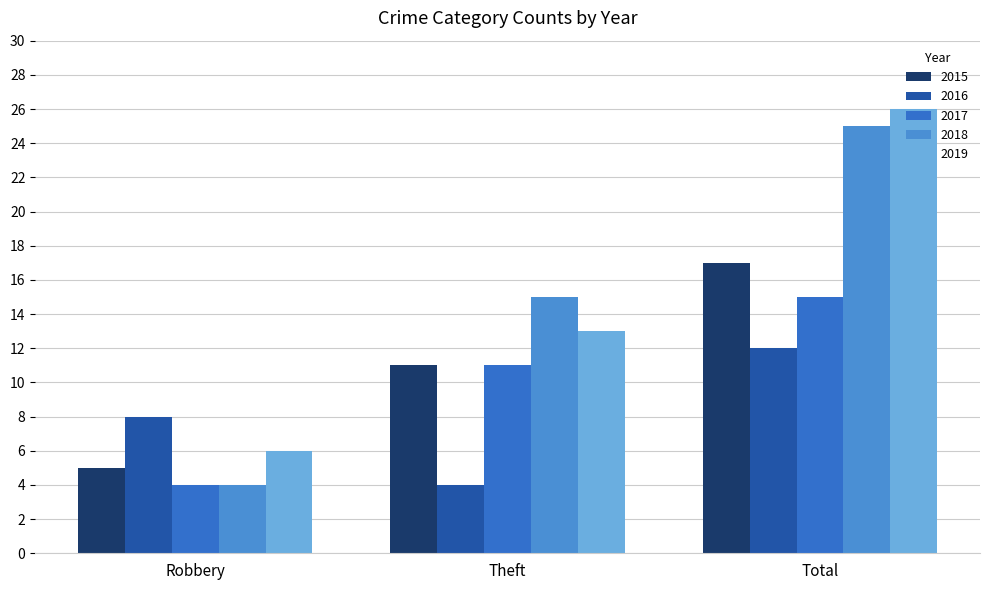

Is it true that 2016 equals 8 at Total?

False